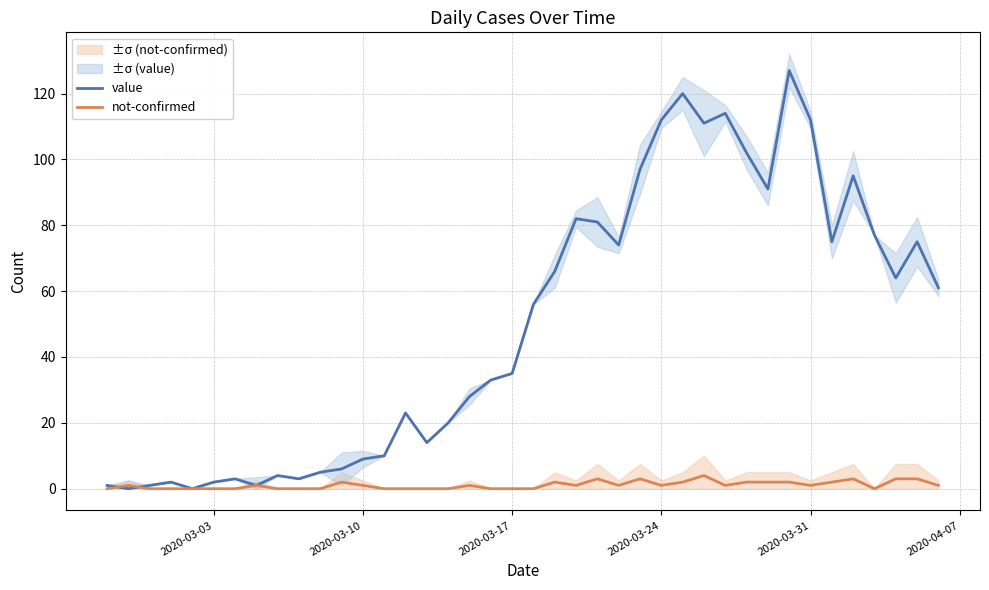

What is the maximum value for not-confirmed?

4